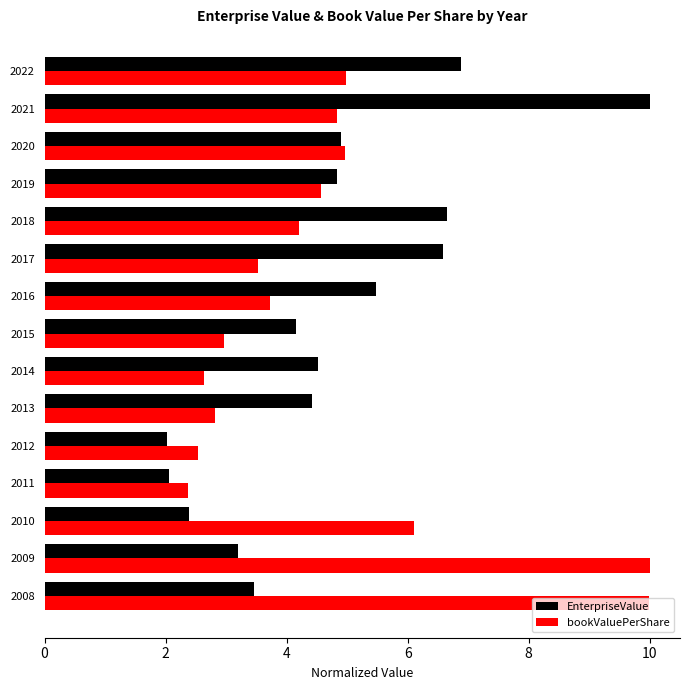

What is the lowest value of the bookValuePerShare series?

2.4